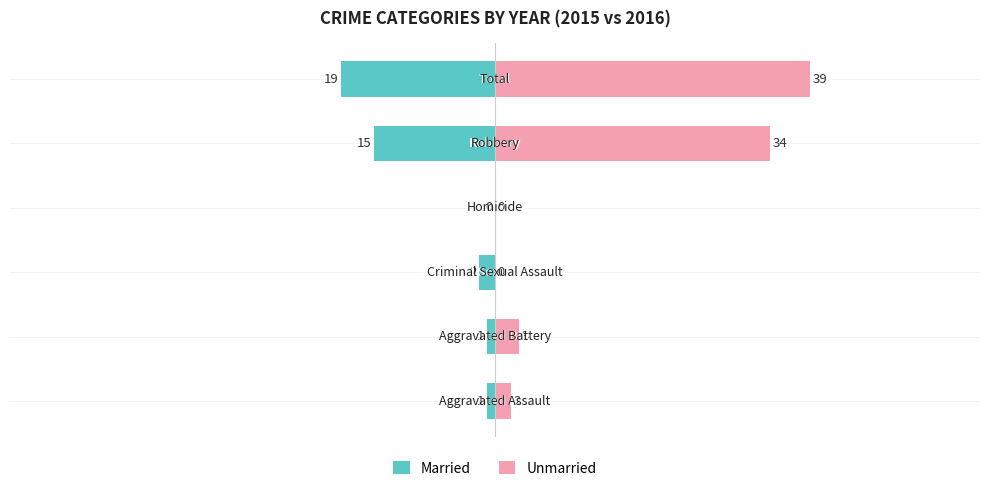

Which series has the widest spread of values?

Unmarried